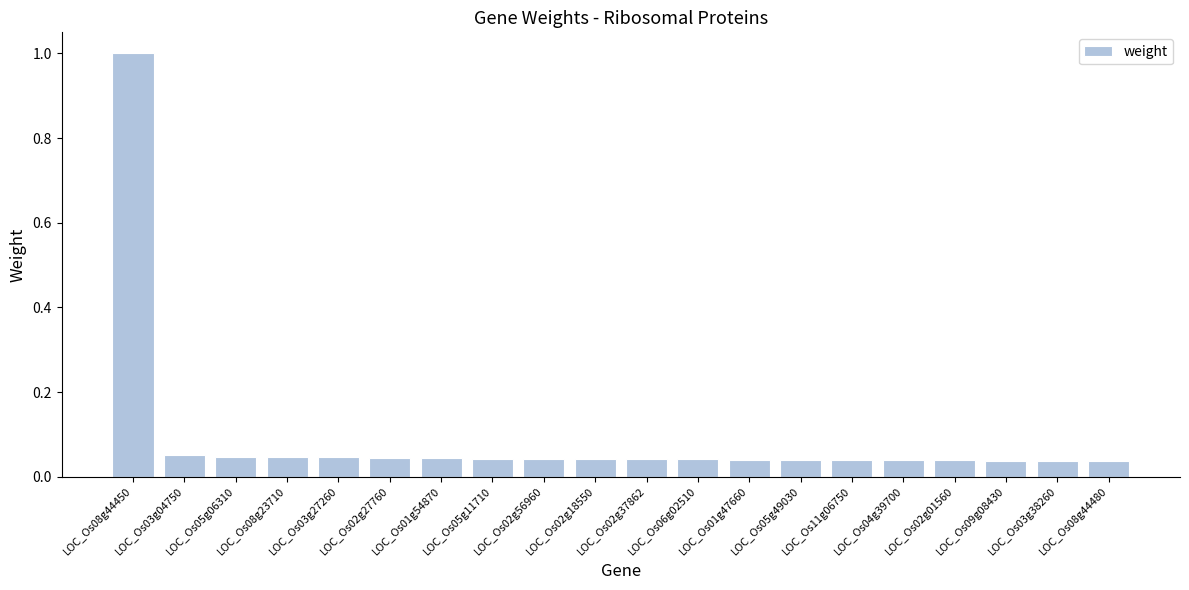

What is the sum of all values?

1.8